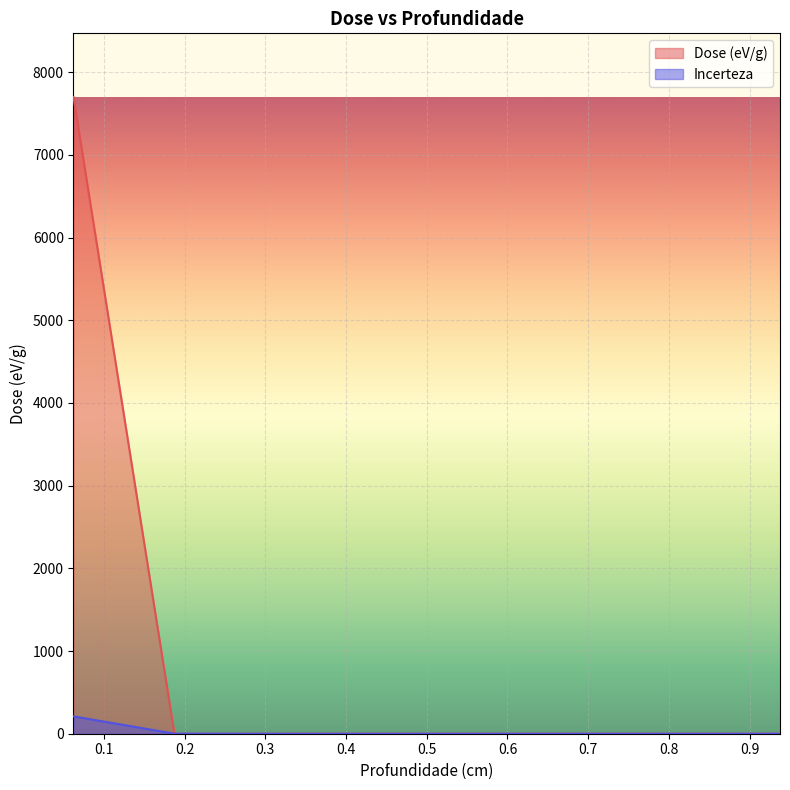

At 0.5625, list the series in order from largest to smallest.

Dose (eV/g), Incerteza